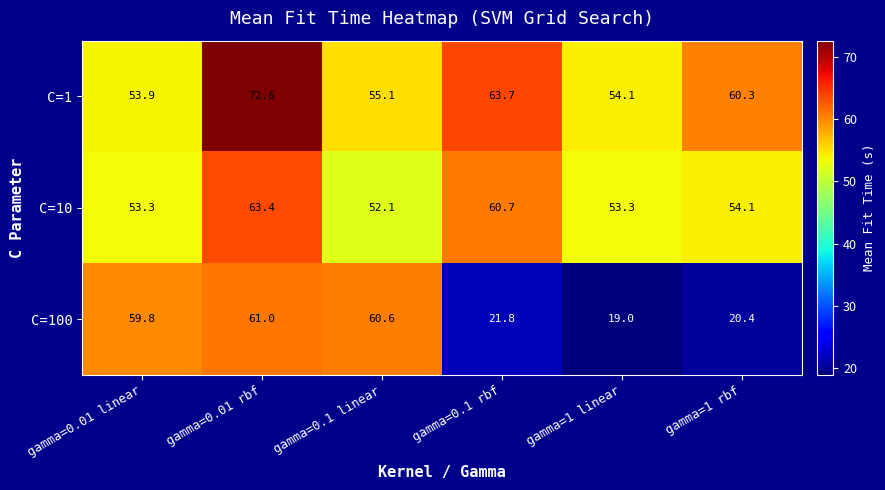

Rank the series at gamma=0.1 rbf from highest to lowest value.

C=1, C=10, C=100